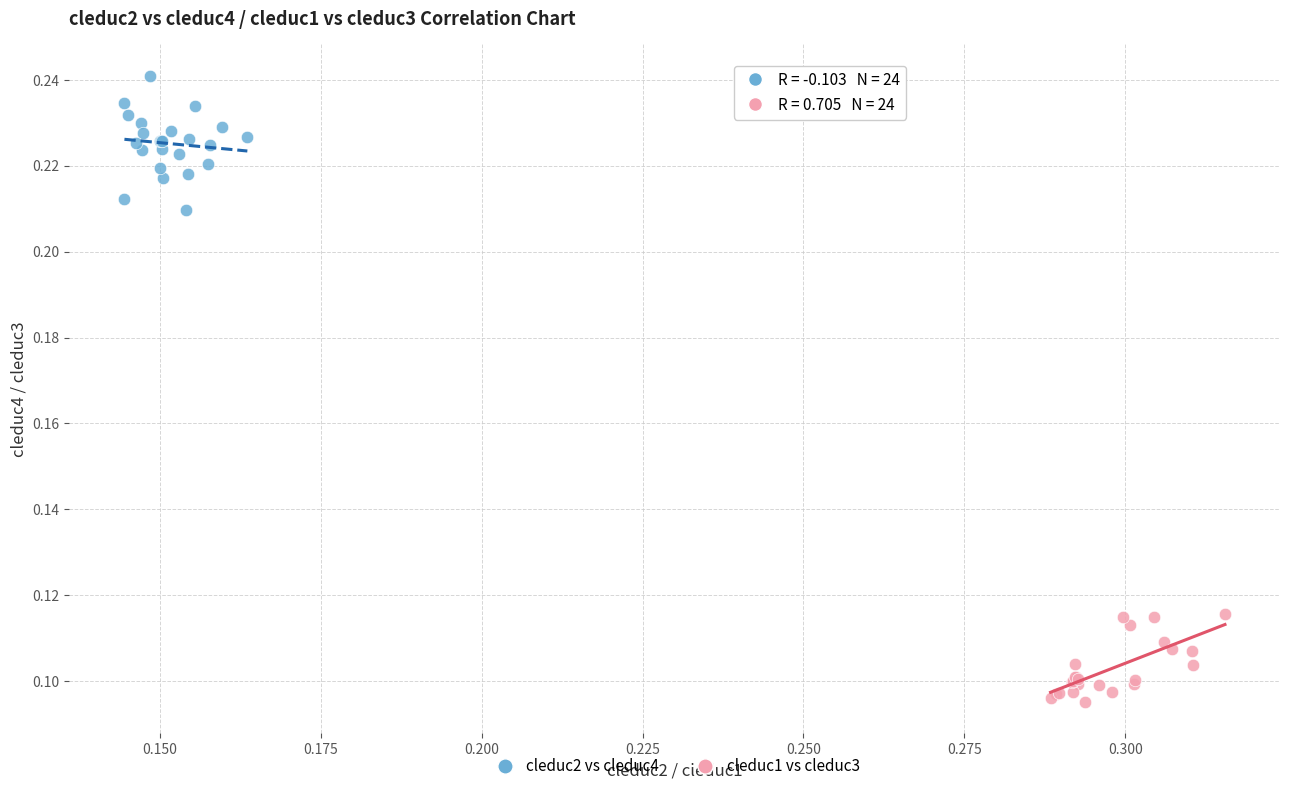

Which series reaches the maximum Y coordinate?

cleduc2 vs cleduc4